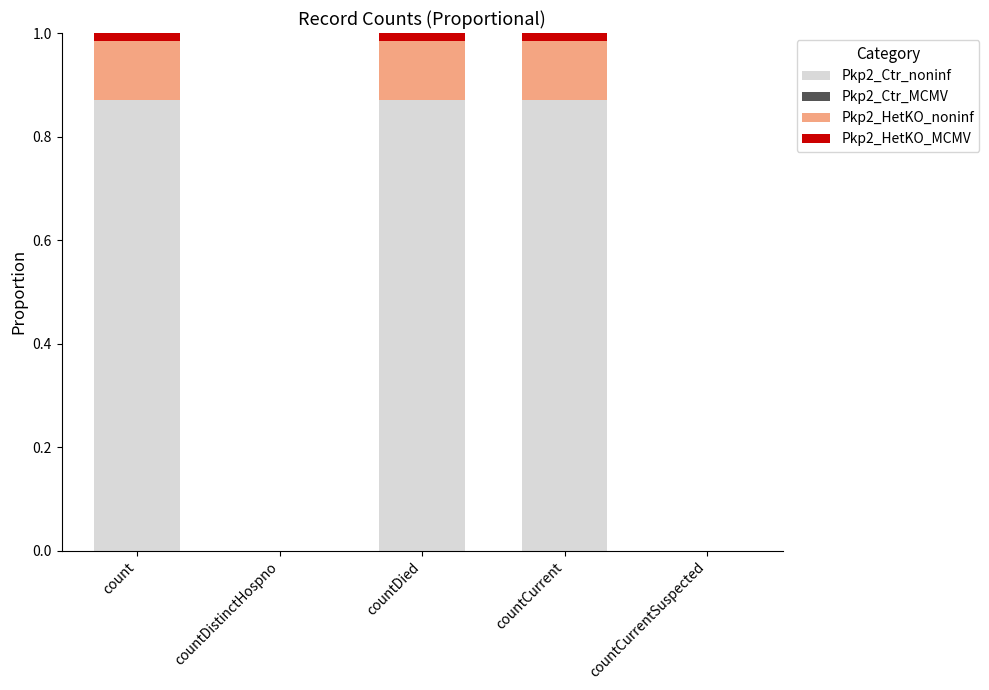

What is the sum of all Pkp2_Ctr_noninf values?

2.6